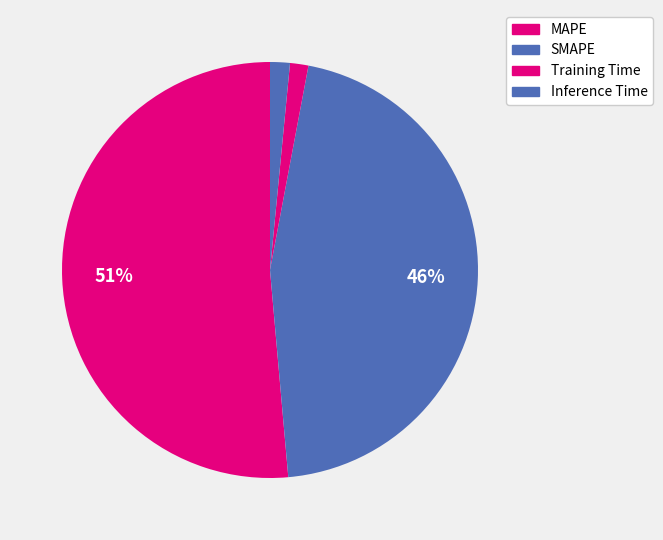

Count the number of slices in the pie.

4